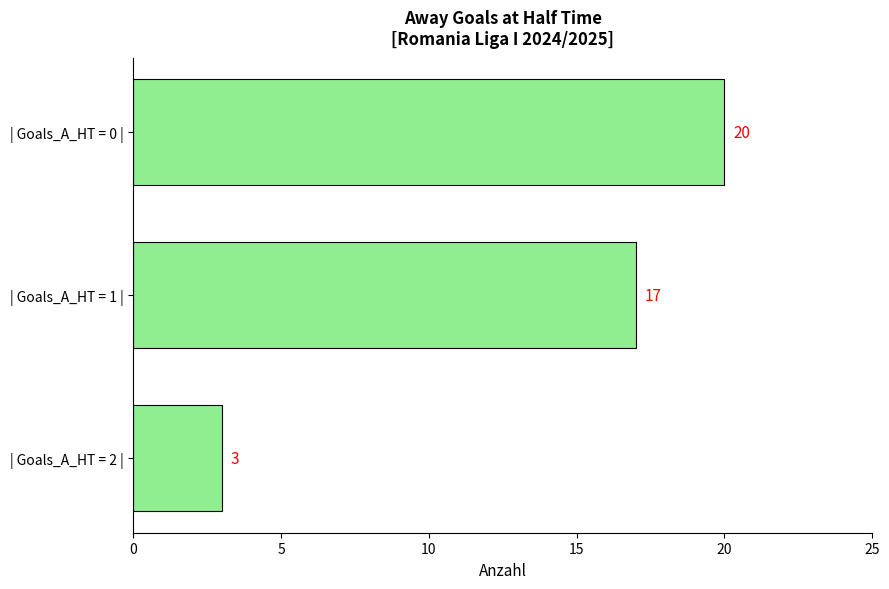

What is the label of the 2nd bar from the top?

| Goals_A_HT = 1 |